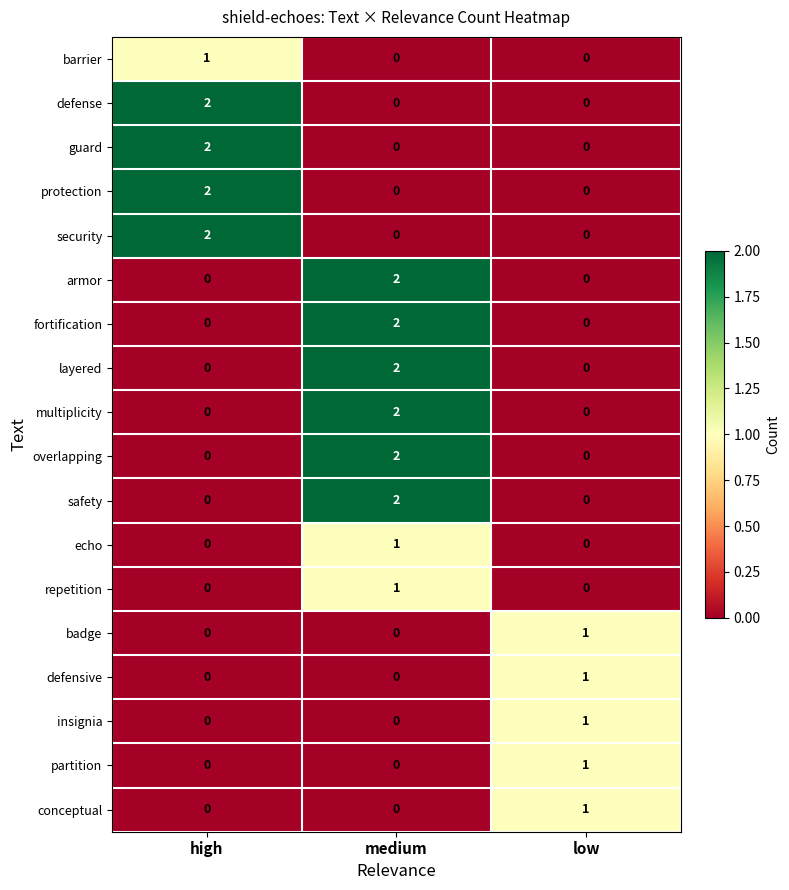

True or false: protection has a value of -1 at medium.

False